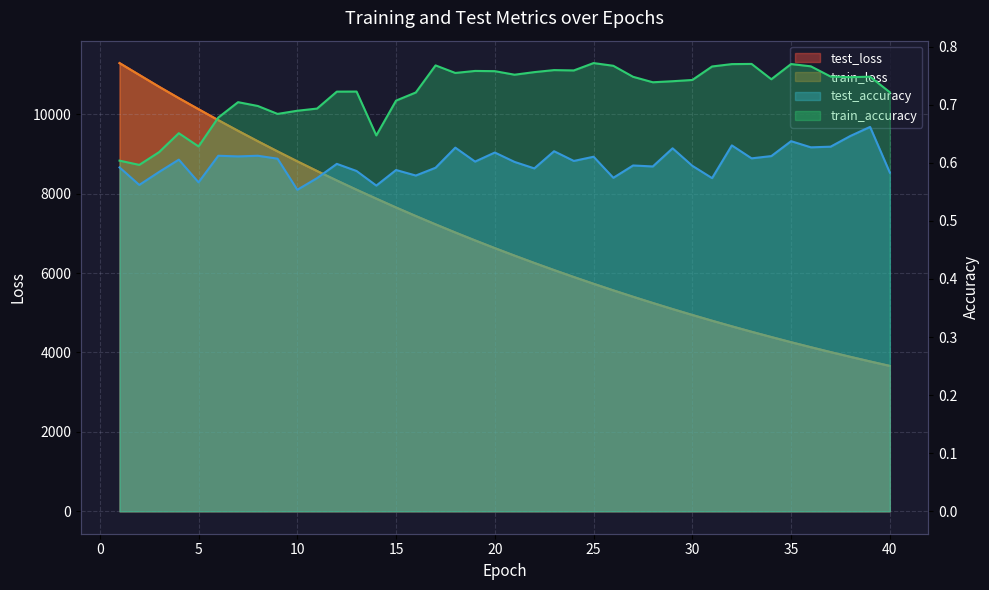

Which has a higher value, 39 or 22?

22